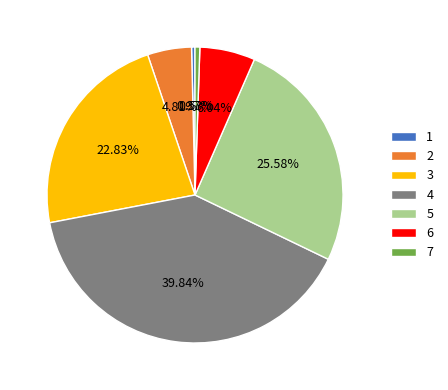

Does 6 account for over 50% of the chart?

No